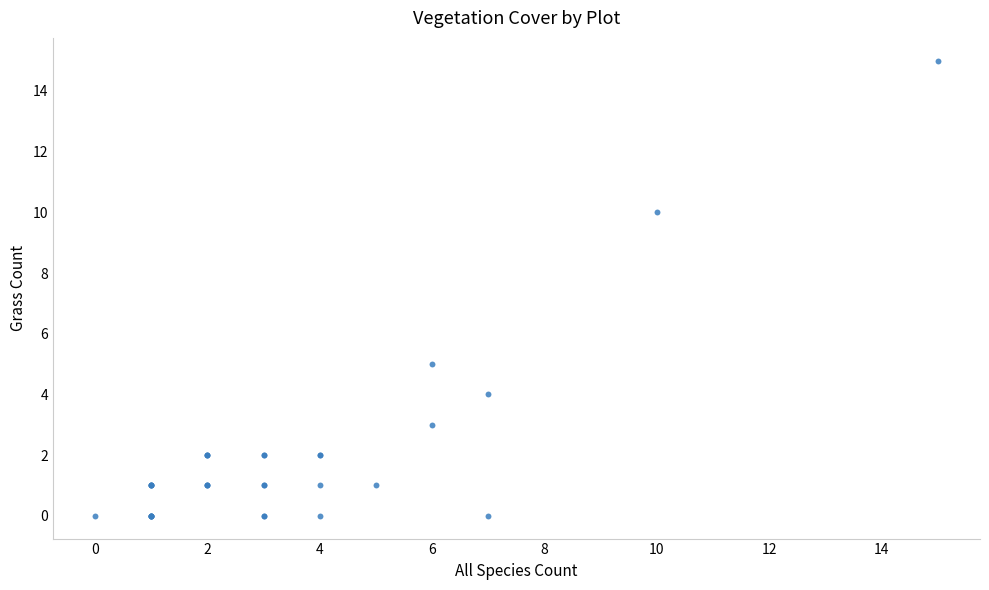

What Y value in the scatter plot is closest to 7?

5